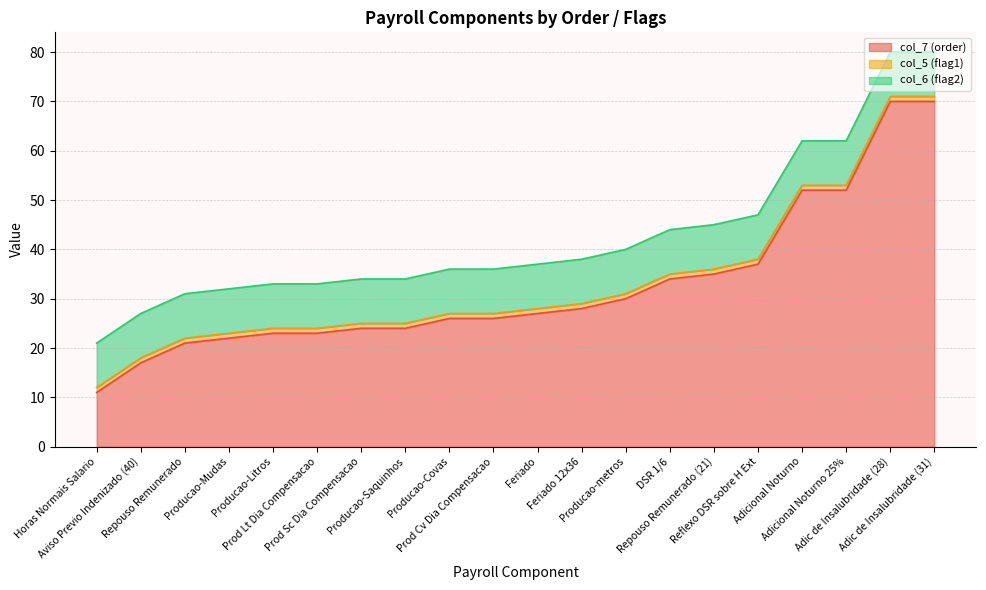

Rank the series at Producao-Saquinhos from highest to lowest value.

col_7 (order), col_6 (flag2), col_5 (flag1)